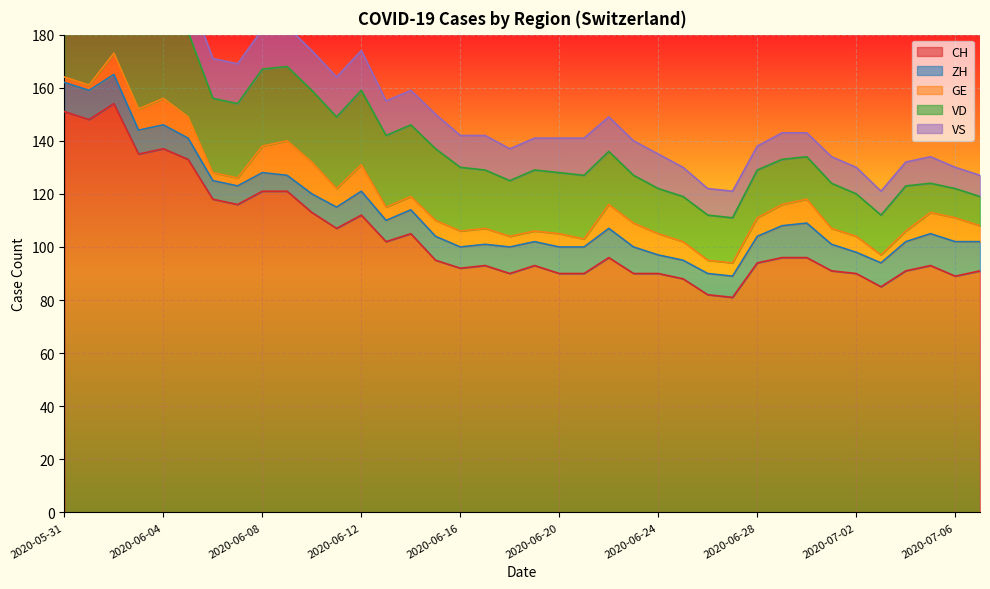

What is the spread (max minus min) of values at 2020-07-02?

84